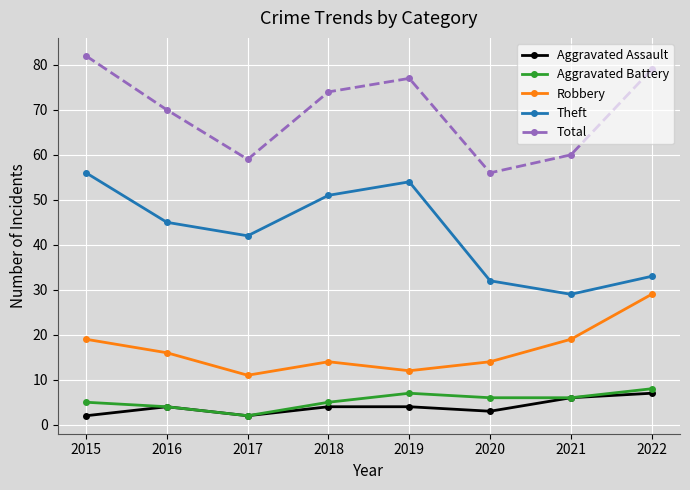

Which label corresponds to the largest value in the chart?

2015